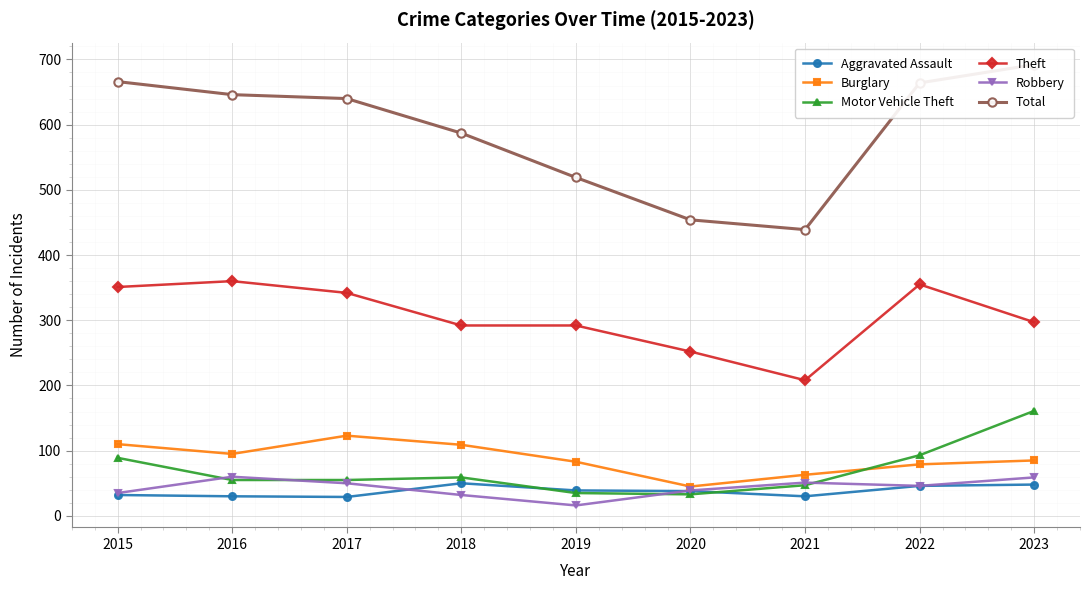

What is the sum of all Motor Vehicle Theft values?

627